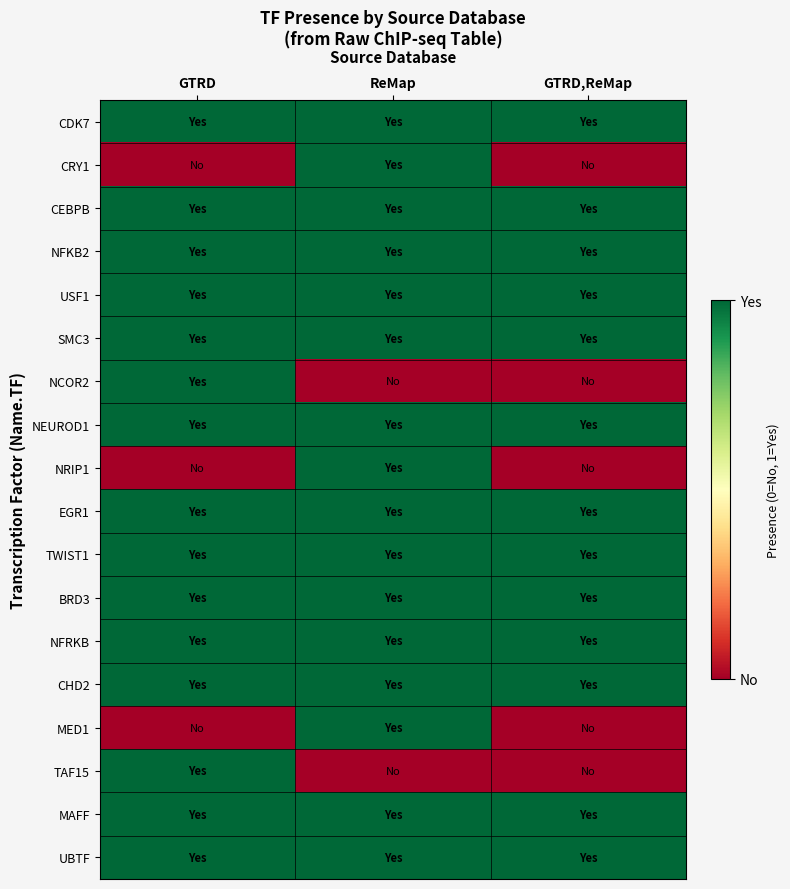

Reading left to right, list all the values displayed in this chart.

CDK7: GTRD=1	ReMap=1	GTRD,ReMap=1
CRY1: GTRD=0	ReMap=1	GTRD,ReMap=0
CEBPB: GTRD=1	ReMap=1	GTRD,ReMap=1
NFKB2: GTRD=1	ReMap=1	GTRD,ReMap=1
USF1: GTRD=1	ReMap=1	GTRD,ReMap=1
SMC3: GTRD=1	ReMap=1	GTRD,ReMap=1
NCOR2: GTRD=1	ReMap=0	GTRD,ReMap=0
NEUROD1: GTRD=1	ReMap=1	GTRD,ReMap=1
NRIP1: GTRD=0	ReMap=1	GTRD,ReMap=0
EGR1: GTRD=1	ReMap=1	GTRD,ReMap=1
TWIST1: GTRD=1	ReMap=1	GTRD,ReMap=1
BRD3: GTRD=1	ReMap=1	GTRD,ReMap=1
NFRKB: GTRD=1	ReMap=1	GTRD,ReMap=1
CHD2: GTRD=1	ReMap=1	GTRD,ReMap=1
MED1: GTRD=0	ReMap=1	GTRD,ReMap=0
TAF15: GTRD=1	ReMap=0	GTRD,ReMap=0
MAFF: GTRD=1	ReMap=1	GTRD,ReMap=1
UBTF: GTRD=1	ReMap=1	GTRD,ReMap=1